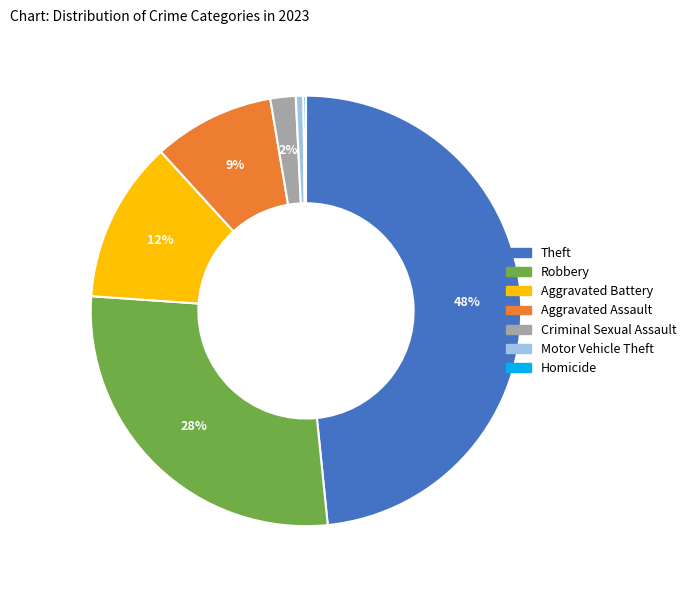

Which slice is the largest?

Theft